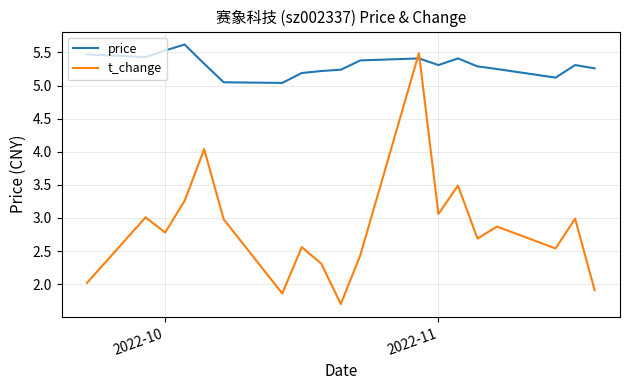

Which series has the largest total across all categories?

price